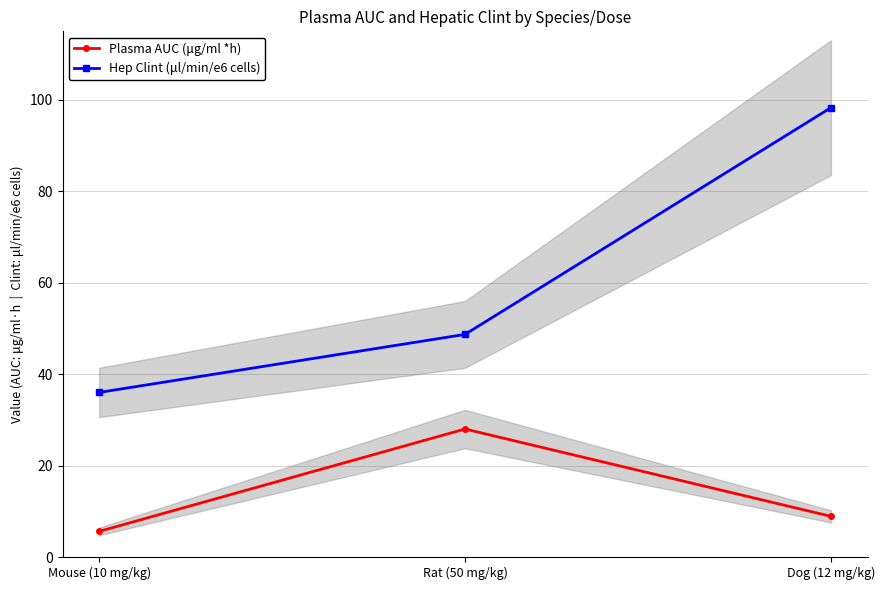

Is the value of Hep Clint (μl/min/e6 cells) at Mouse (10 mg/kg) greater than the value of Plasma AUC (μg/ml *h) at Rat (50 mg/kg)?

Yes